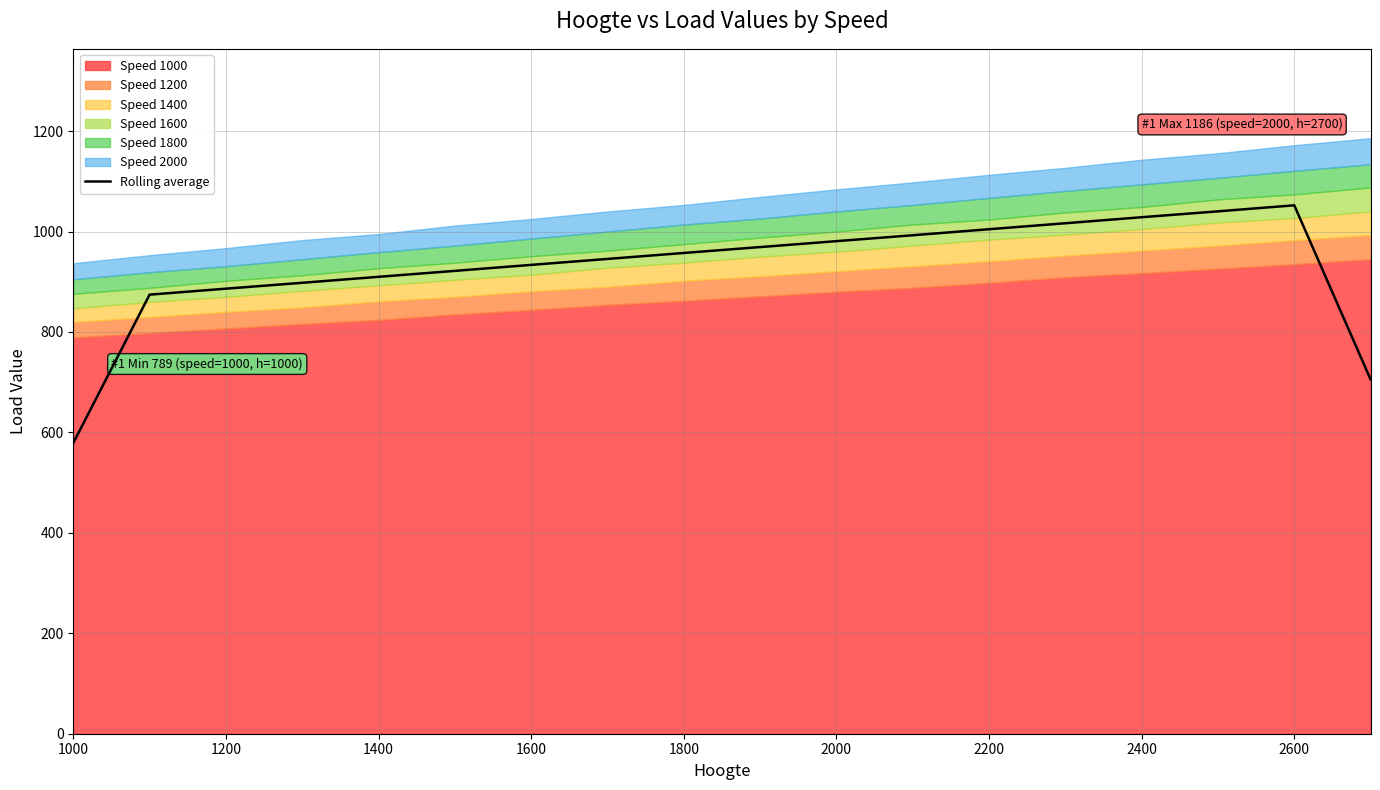

Is it true that Rolling average equals 246.3 at 1000?

False